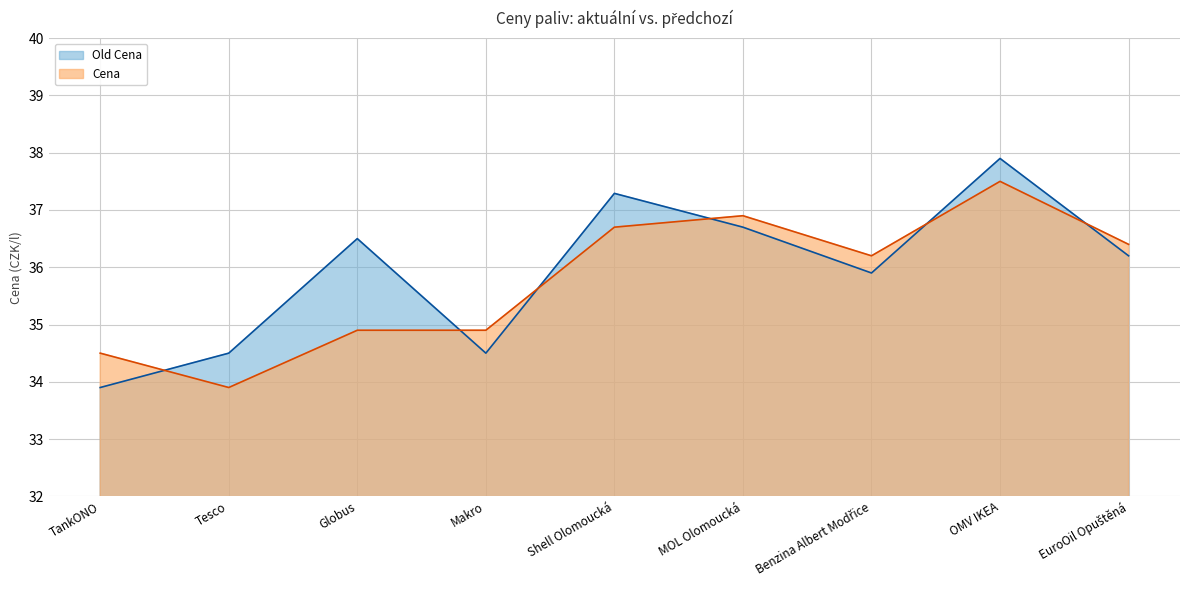

What is the label of the 5th point from the left?

Shell Olomoucká